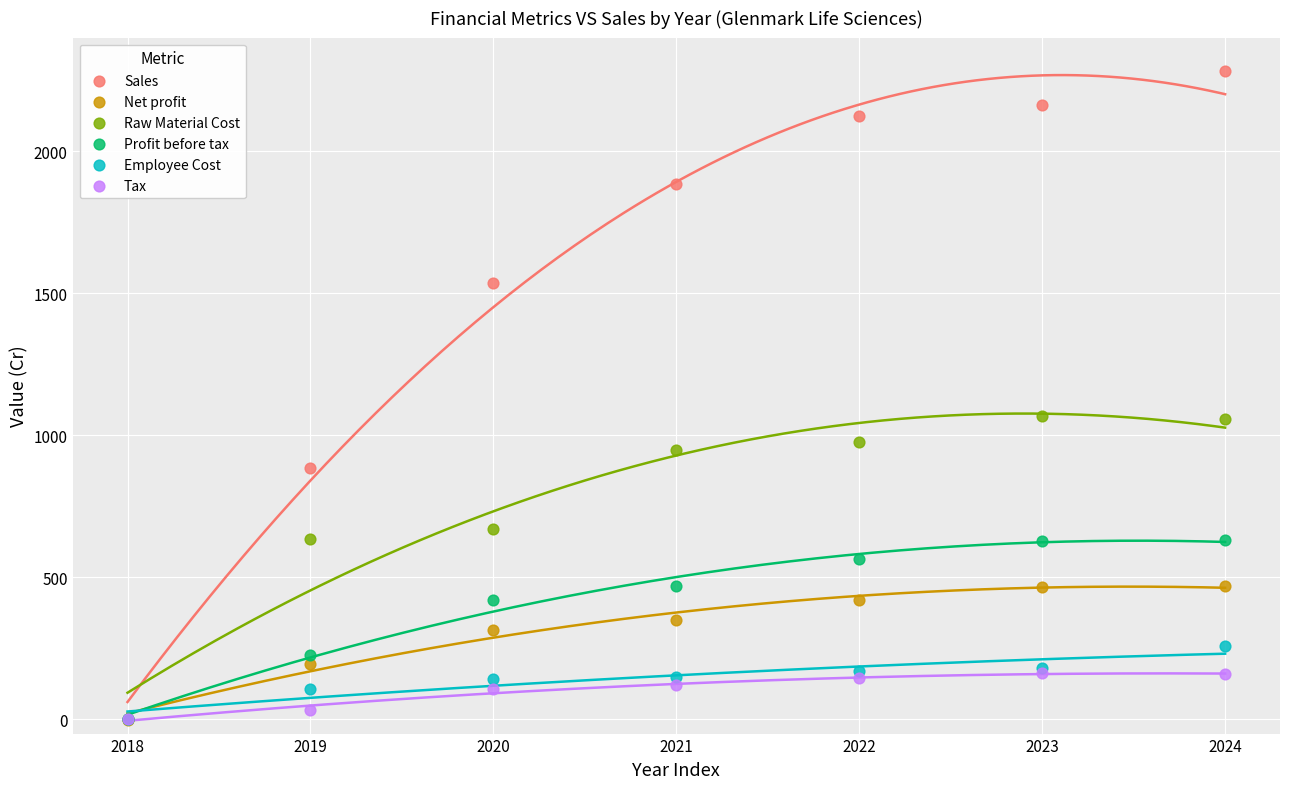

Which series reaches the maximum Y coordinate?

Sales